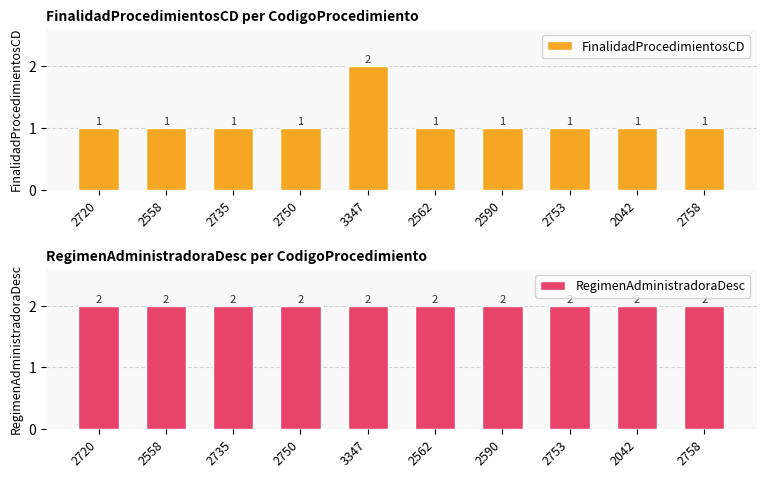

Which series has the largest range (max minus min)?

FinalidadProcedimientosCD